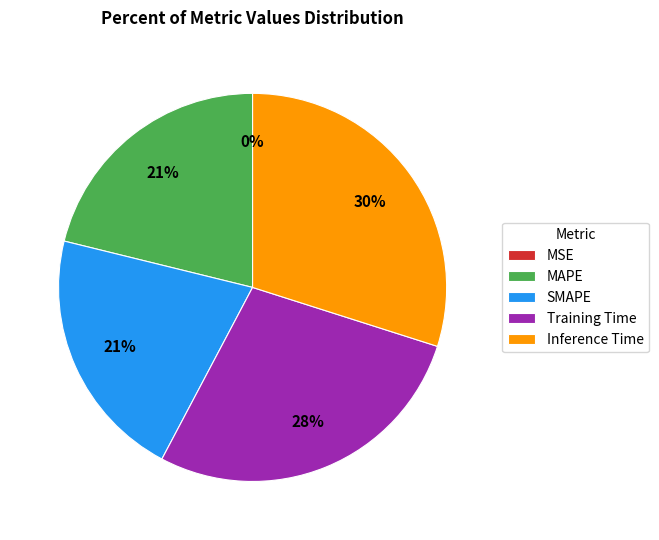

To the nearest percent, what portion does Inference Time represent?

30%